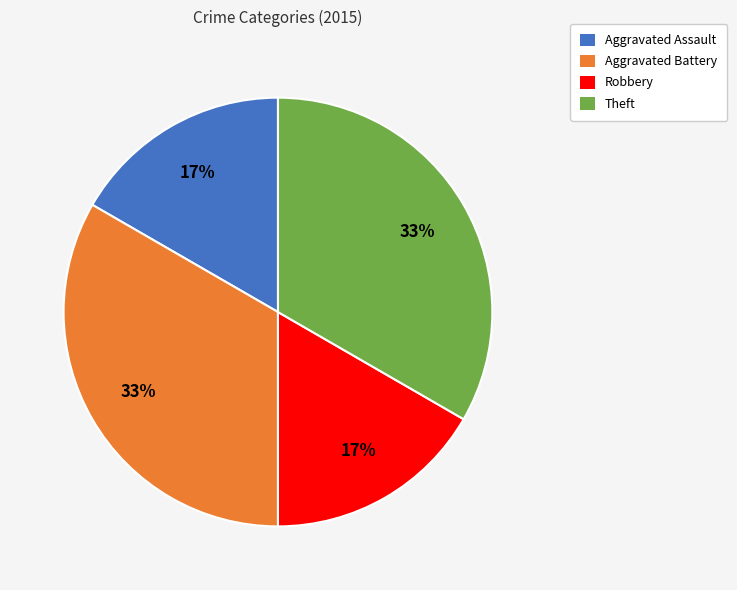

To the nearest percent, what percentage of the pie is Aggravated Battery?

33%